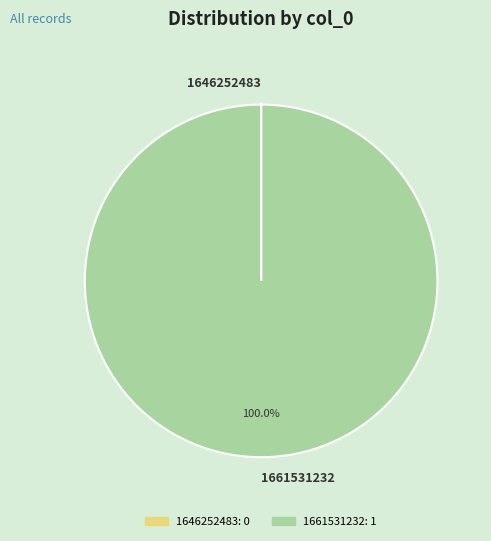

To the nearest percent, what is the difference between the largest and smallest slice percentages?

100%